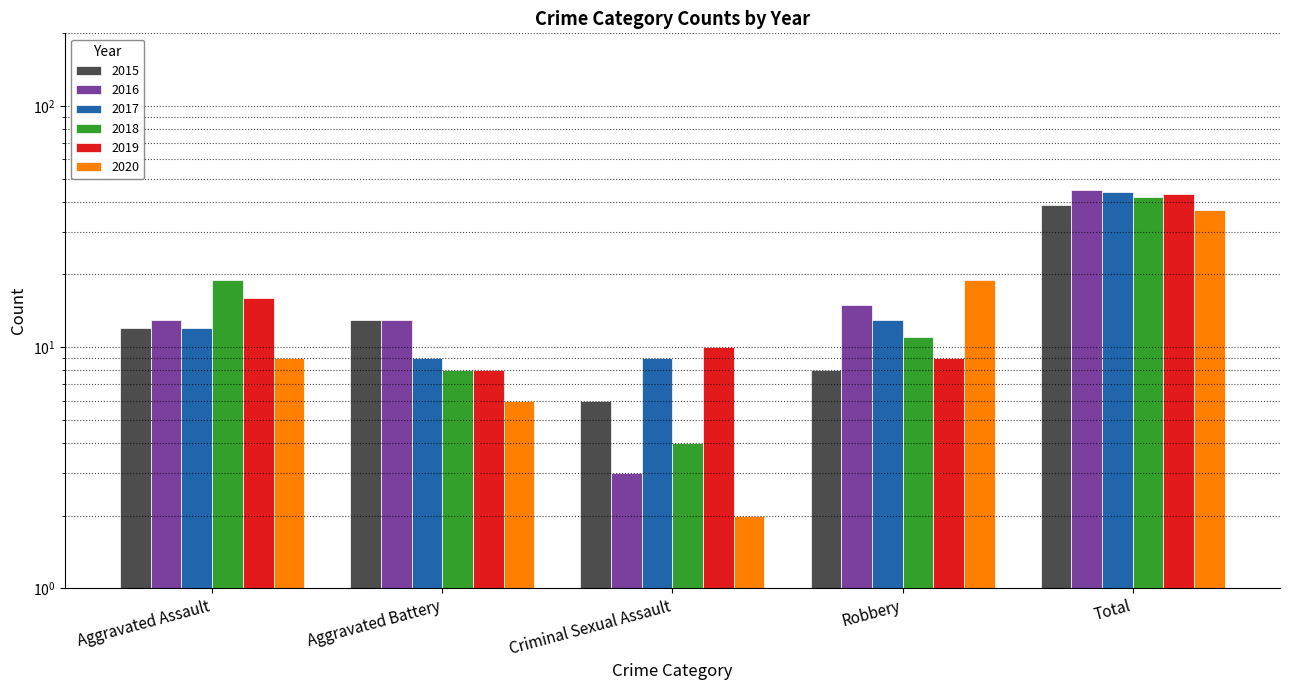

Reading right to left, what are all the values shown in this chart?

2015: Total=39	Robbery=8	Criminal Sexual Assault=6	Aggravated Battery=13	Aggravated Assault=12
2016: Total=45	Robbery=15	Criminal Sexual Assault=3	Aggravated Battery=13	Aggravated Assault=13
2017: Total=44	Robbery=13	Criminal Sexual Assault=9	Aggravated Battery=9	Aggravated Assault=12
2018: Total=42	Robbery=11	Criminal Sexual Assault=4	Aggravated Battery=8	Aggravated Assault=19
2019: Total=43	Robbery=9	Criminal Sexual Assault=10	Aggravated Battery=8	Aggravated Assault=16
2020: Total=37	Robbery=19	Criminal Sexual Assault=2	Aggravated Battery=6	Aggravated Assault=9